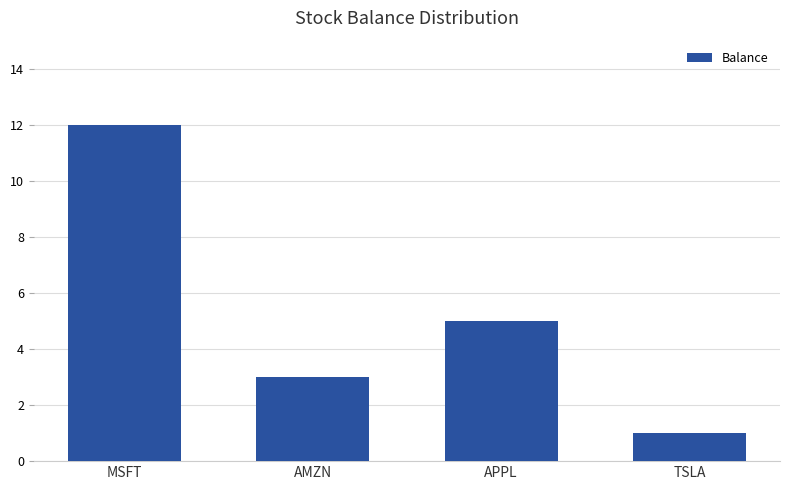

What position from the right is TSLA?

1